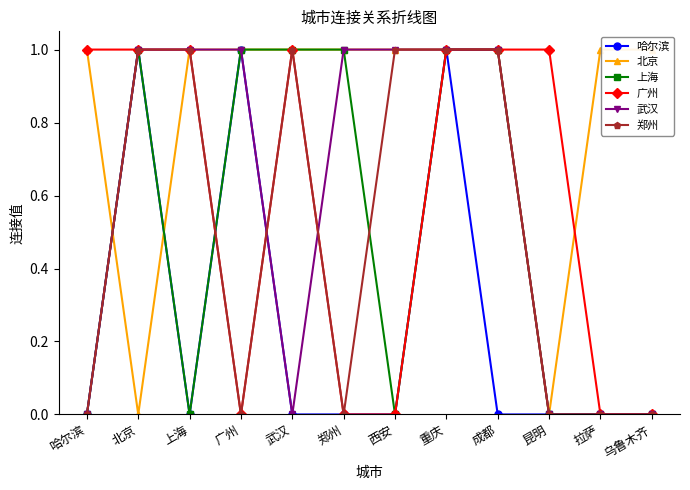

What position from the right is 昆明?

3